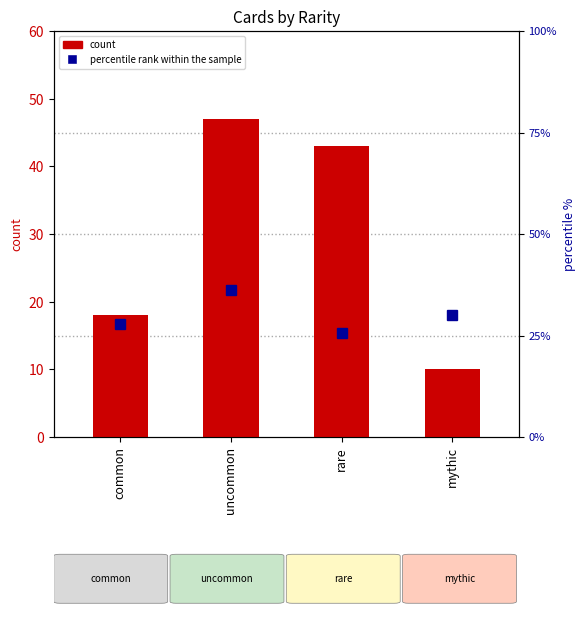

The count series shows 47.0 at uncommon. True or false?

True